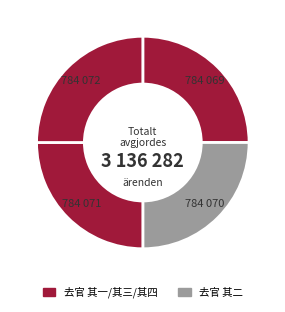

Does any single category account for the majority?

No